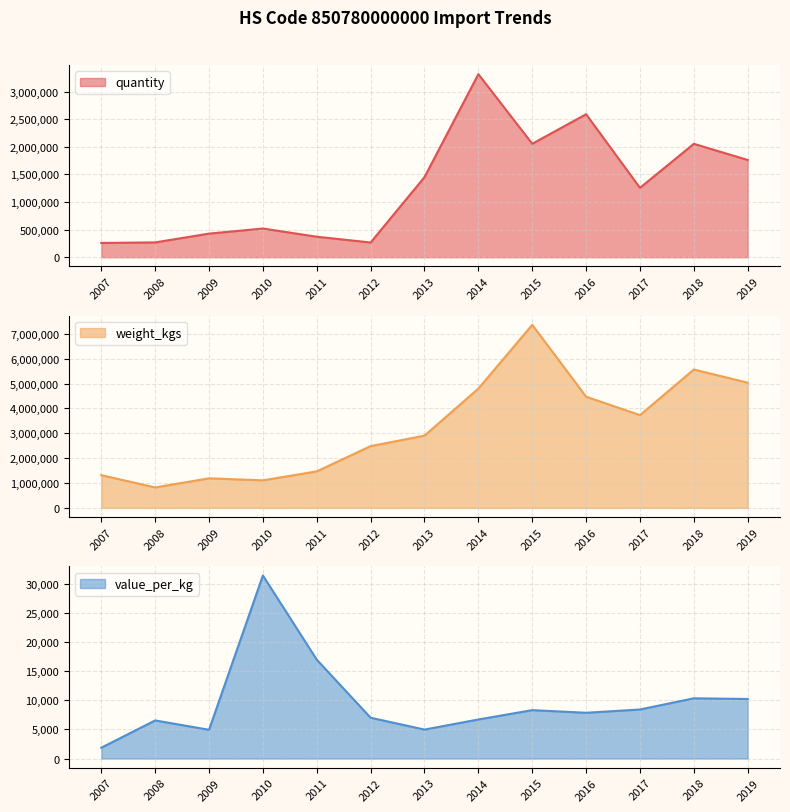

True or false: value_per_kg has more than 0 points higher than both neighbors.

True